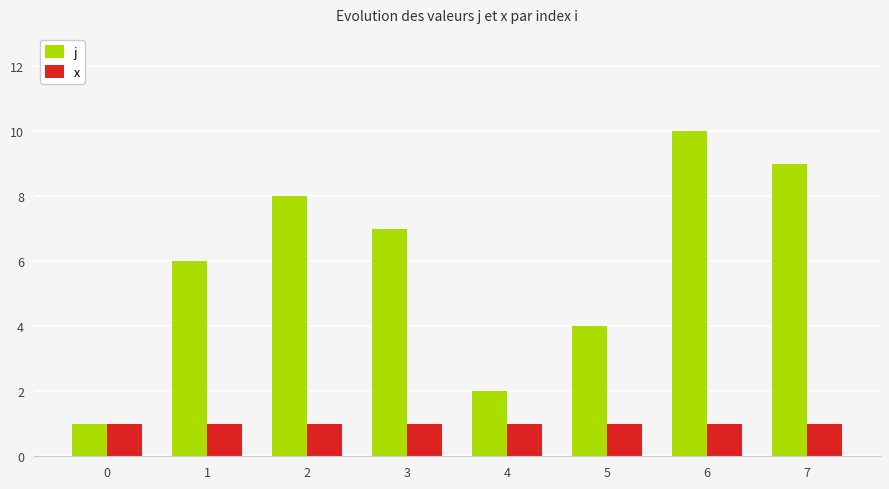

What is the minimum value shown in the chart?

1